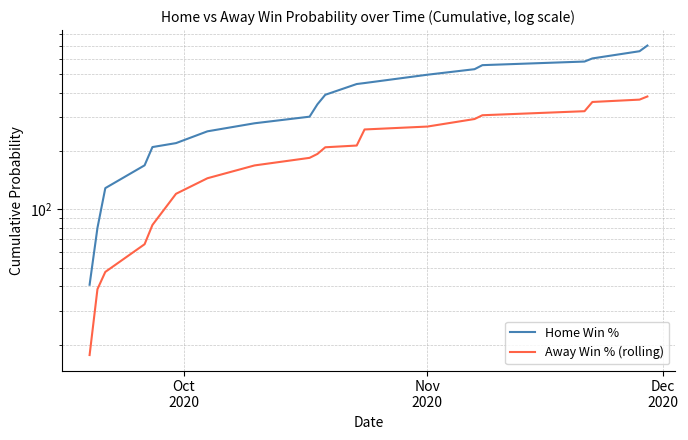

Which series has the largest range (max minus min)?

Home Win %